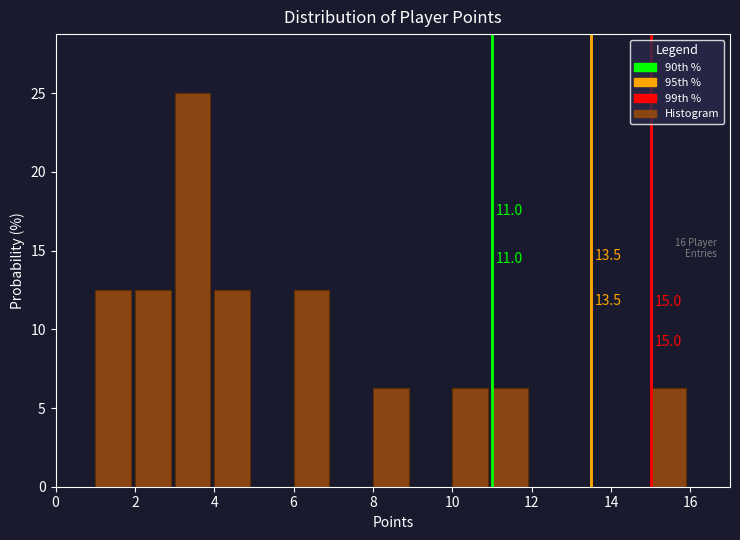

Which range on the x-axis has the tallest bar?

3 to 4